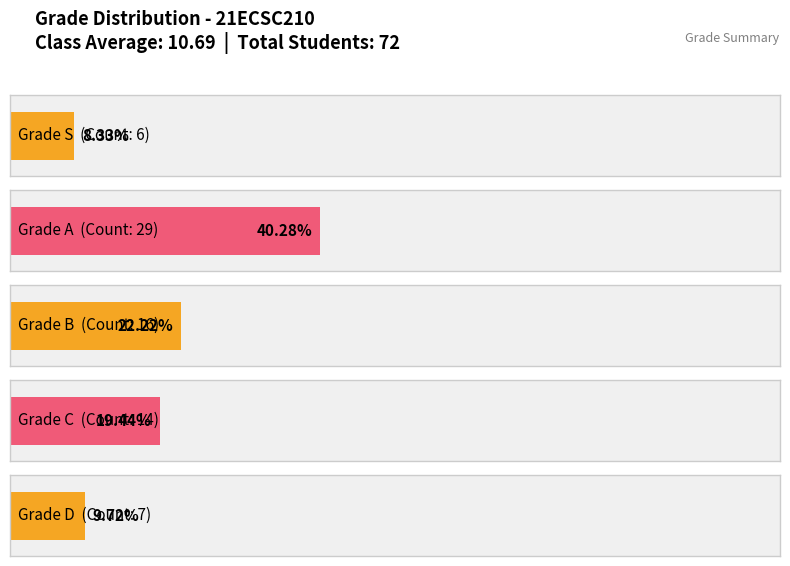

Does the chart contain any negative values?

No